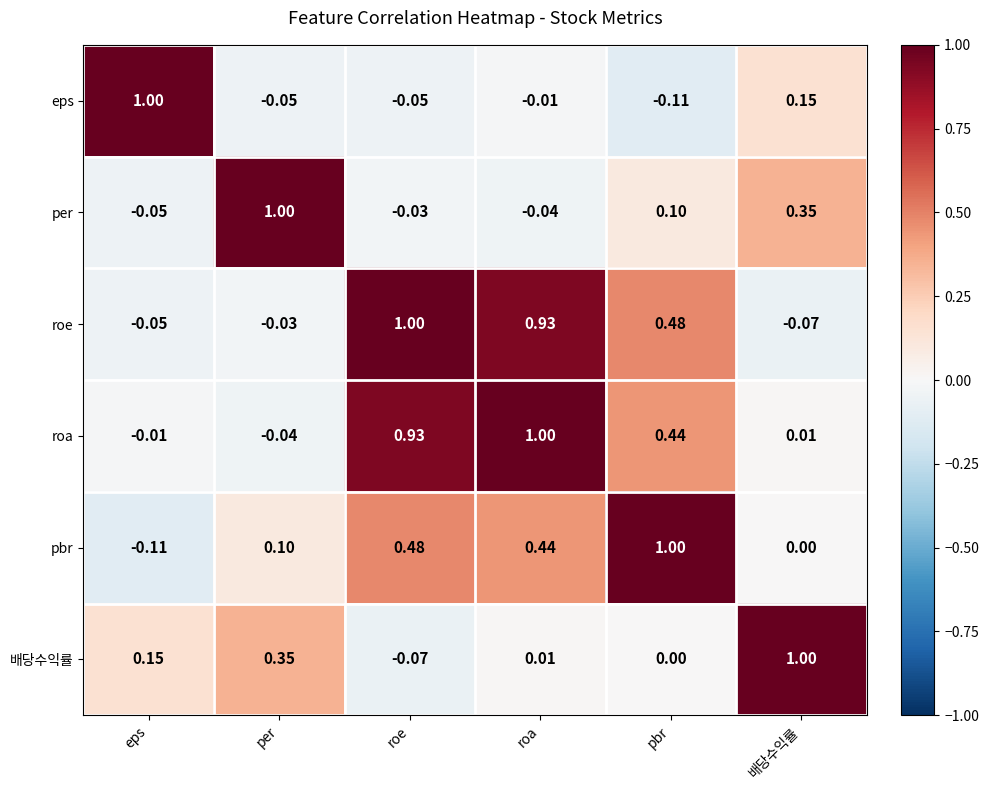

Where is eps nearest to the value 0?

roa